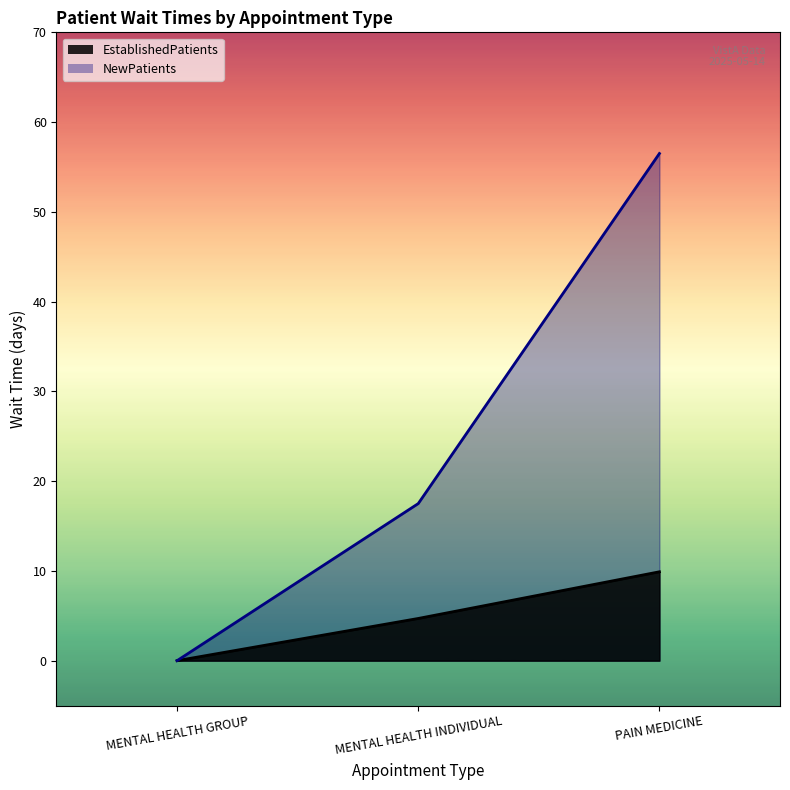

Does the chart display data point markers on the line(s)?

No